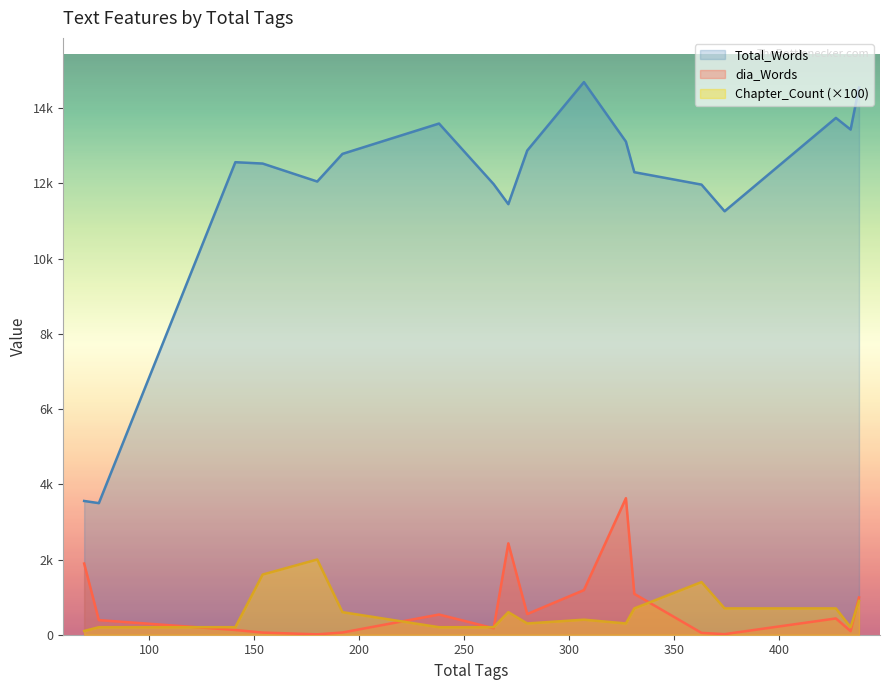

How many lines are shown in the chart?

3